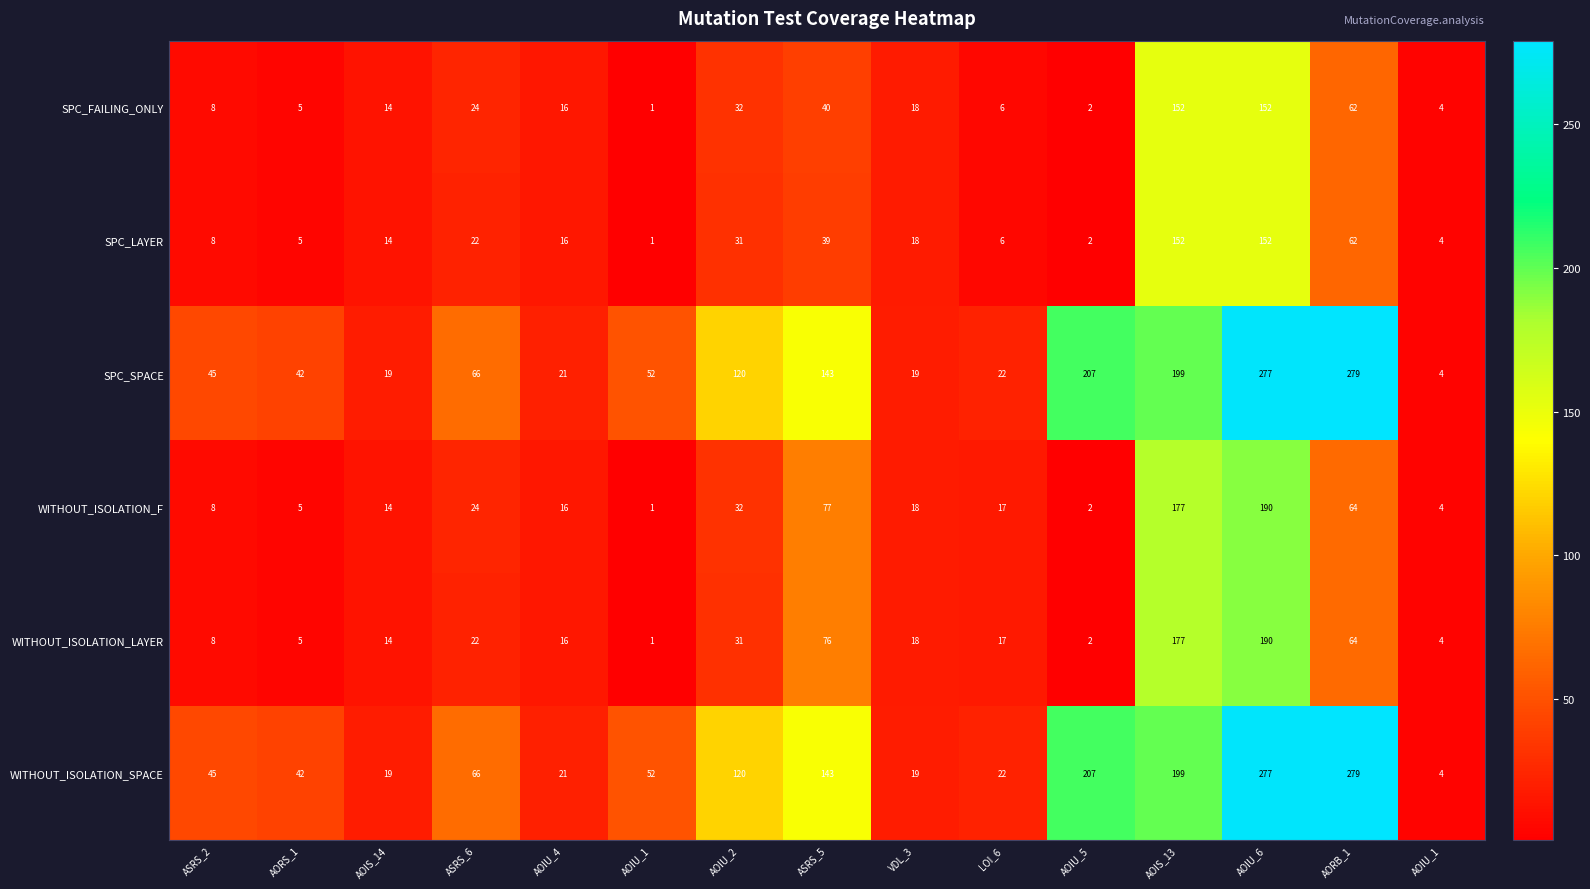

How many values in the SPC_LAYER series are below 16?

7